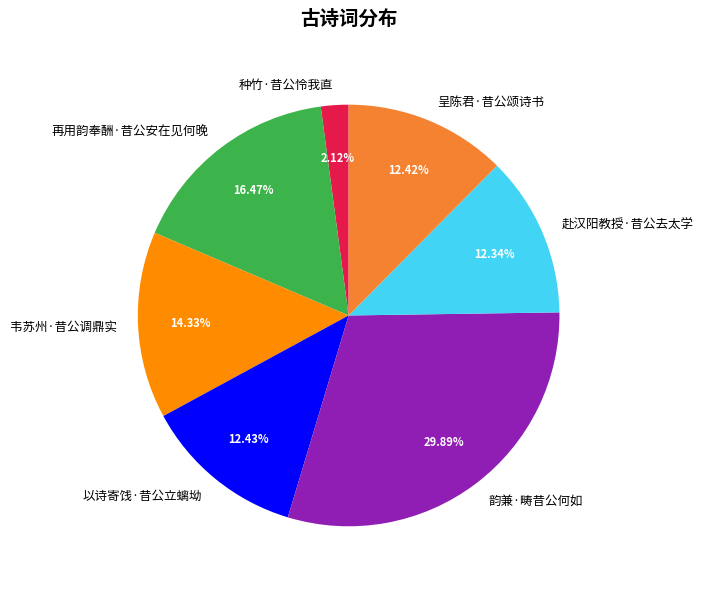

The 呈陈君·昔公颂诗书 slice represents 12% of the pie. True or false?

True